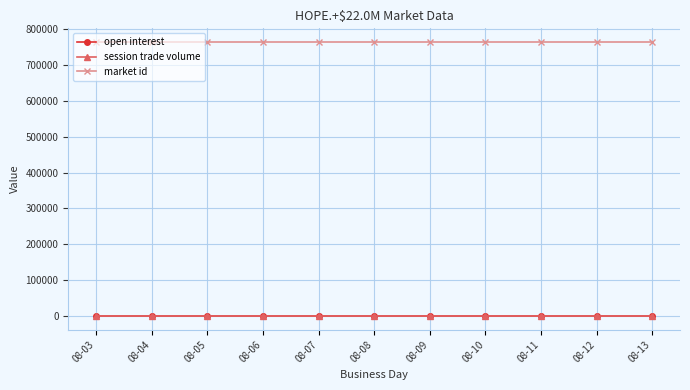

Where is market id nearest to the value 764009?

08-03